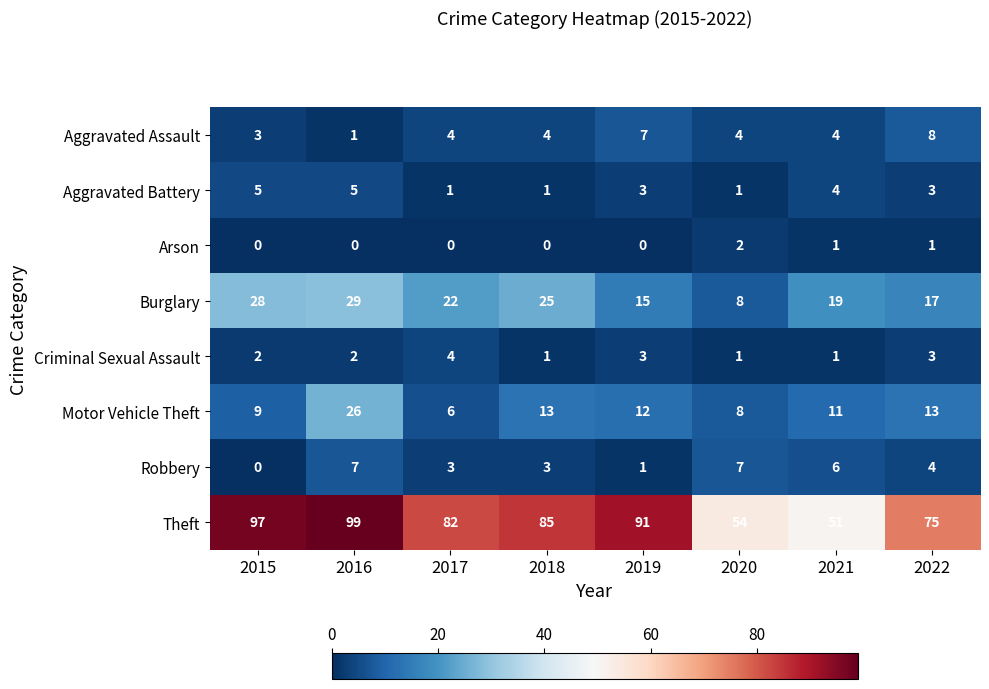

Which series has the largest range (max minus min)?

Theft